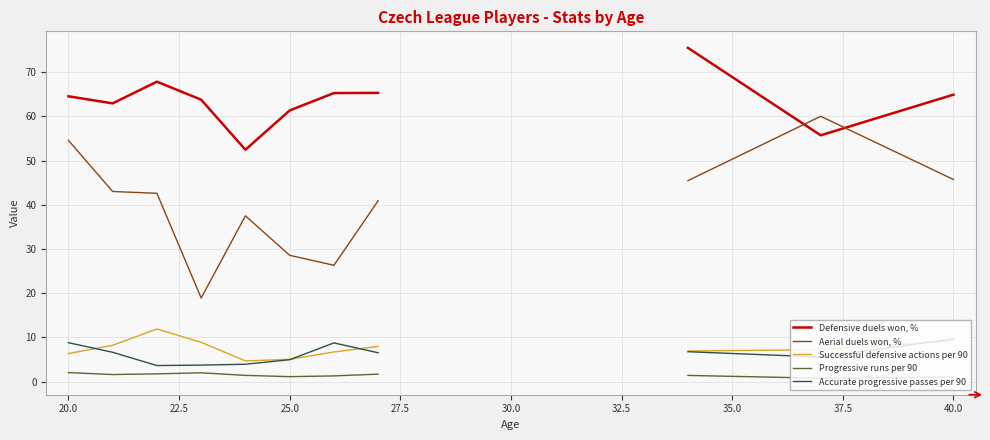

How many interior local peaks does the Successful defensive actions per 90 series have?

1